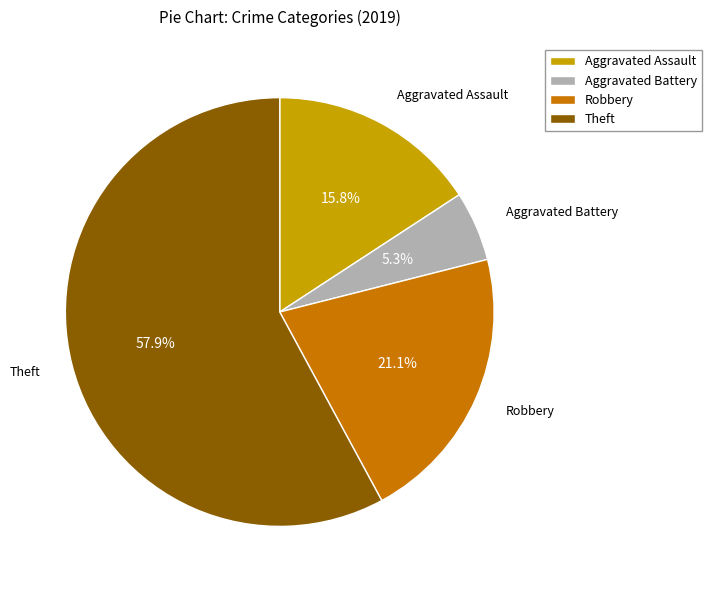

Combined, do Aggravated Assault and Aggravated Battery account for over 50%?

No